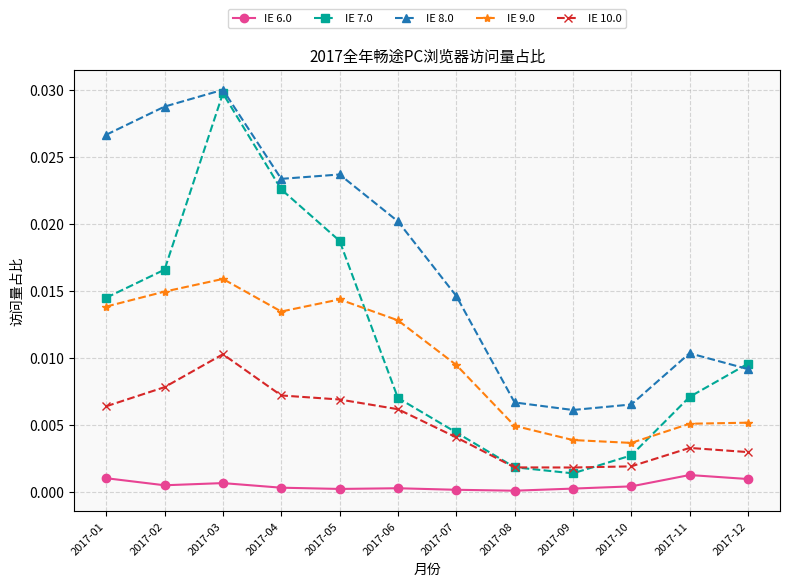

At which category does IE 9.0 reach its first local peak?

2017-03